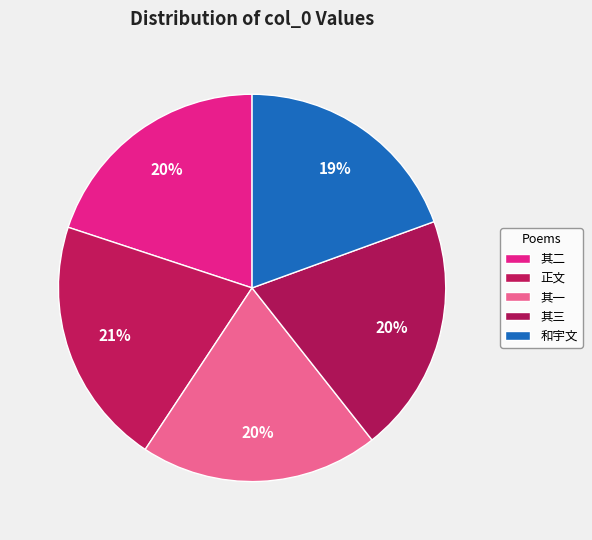

How many slices are in this pie chart?

5